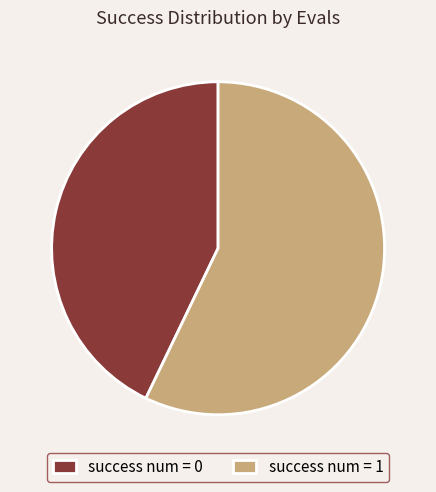

Which category has the biggest portion of the pie?

success num = 1